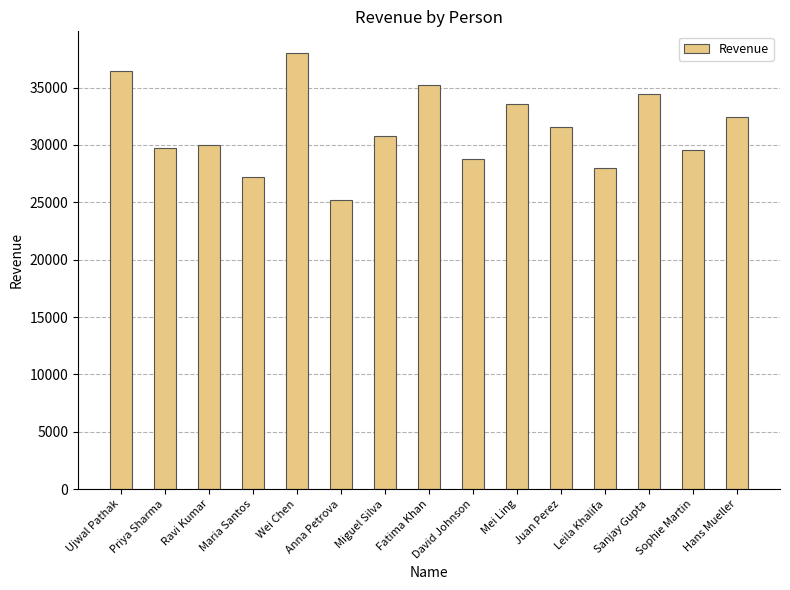

What position from the right is Leila Khalifa?

4